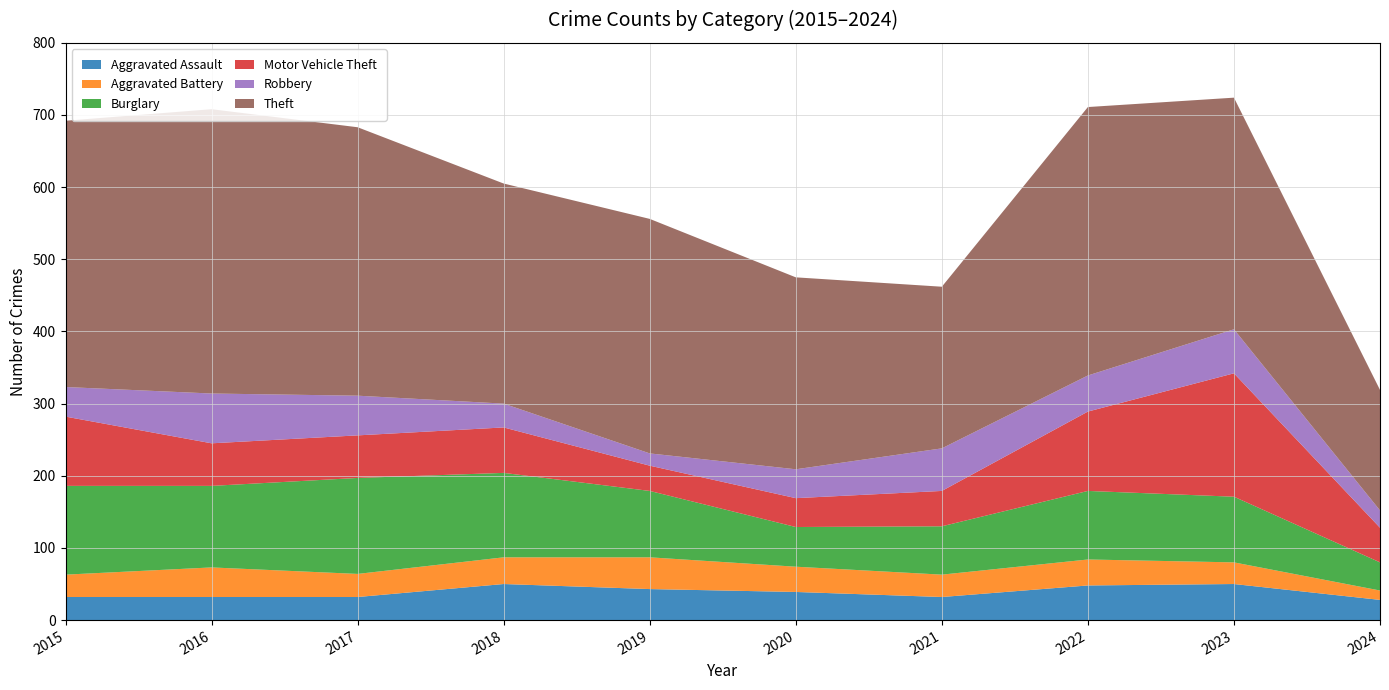

Reading left to right, list all the values displayed in this chart.

Aggravated Assault: 32	32	32	50	43	39	32	48	50	28
Aggravated Battery: 31	41	32	37	44	35	31	36	30	13
Burglary: 123	113	133	117	92	55	67	95	91	39
Motor Vehicle Theft: 96	59	59	63	35	40	49	110	171	48
Robbery: 41	69	55	33	17	40	59	50	61	24
Theft: 369	394	372	305	325	266	224	372	321	167